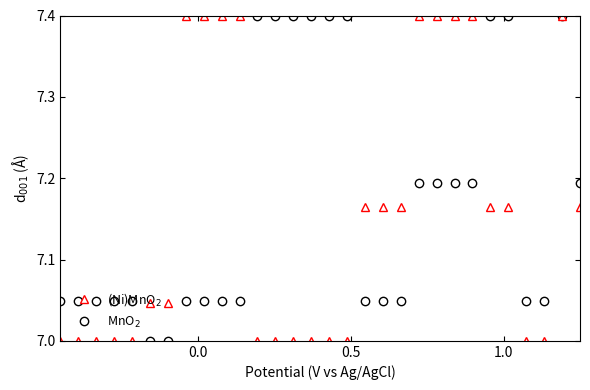

How many data points does each series have?

30